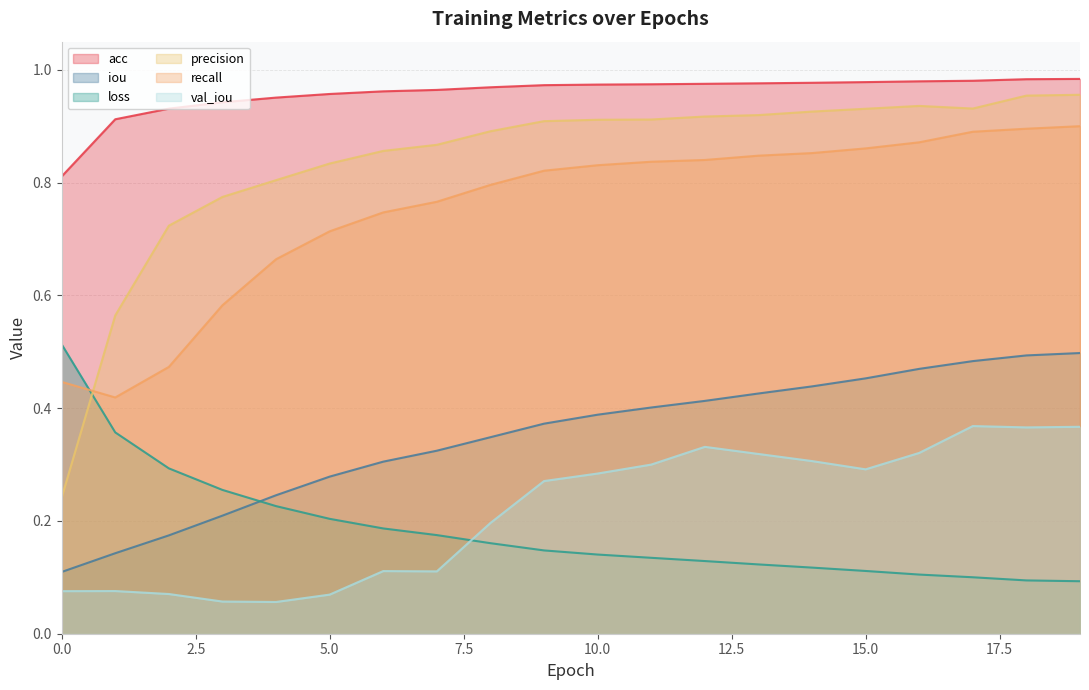

True or false: val_iou and recall cross at least once.

False